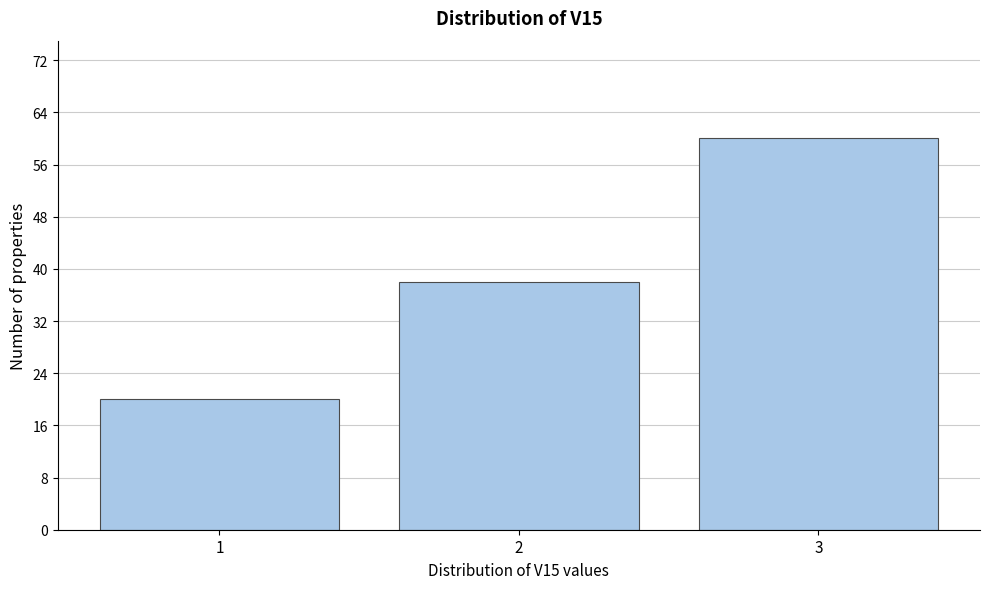

Reading left to right, what are all the values shown in this chart?

1=20	2=38	3=60